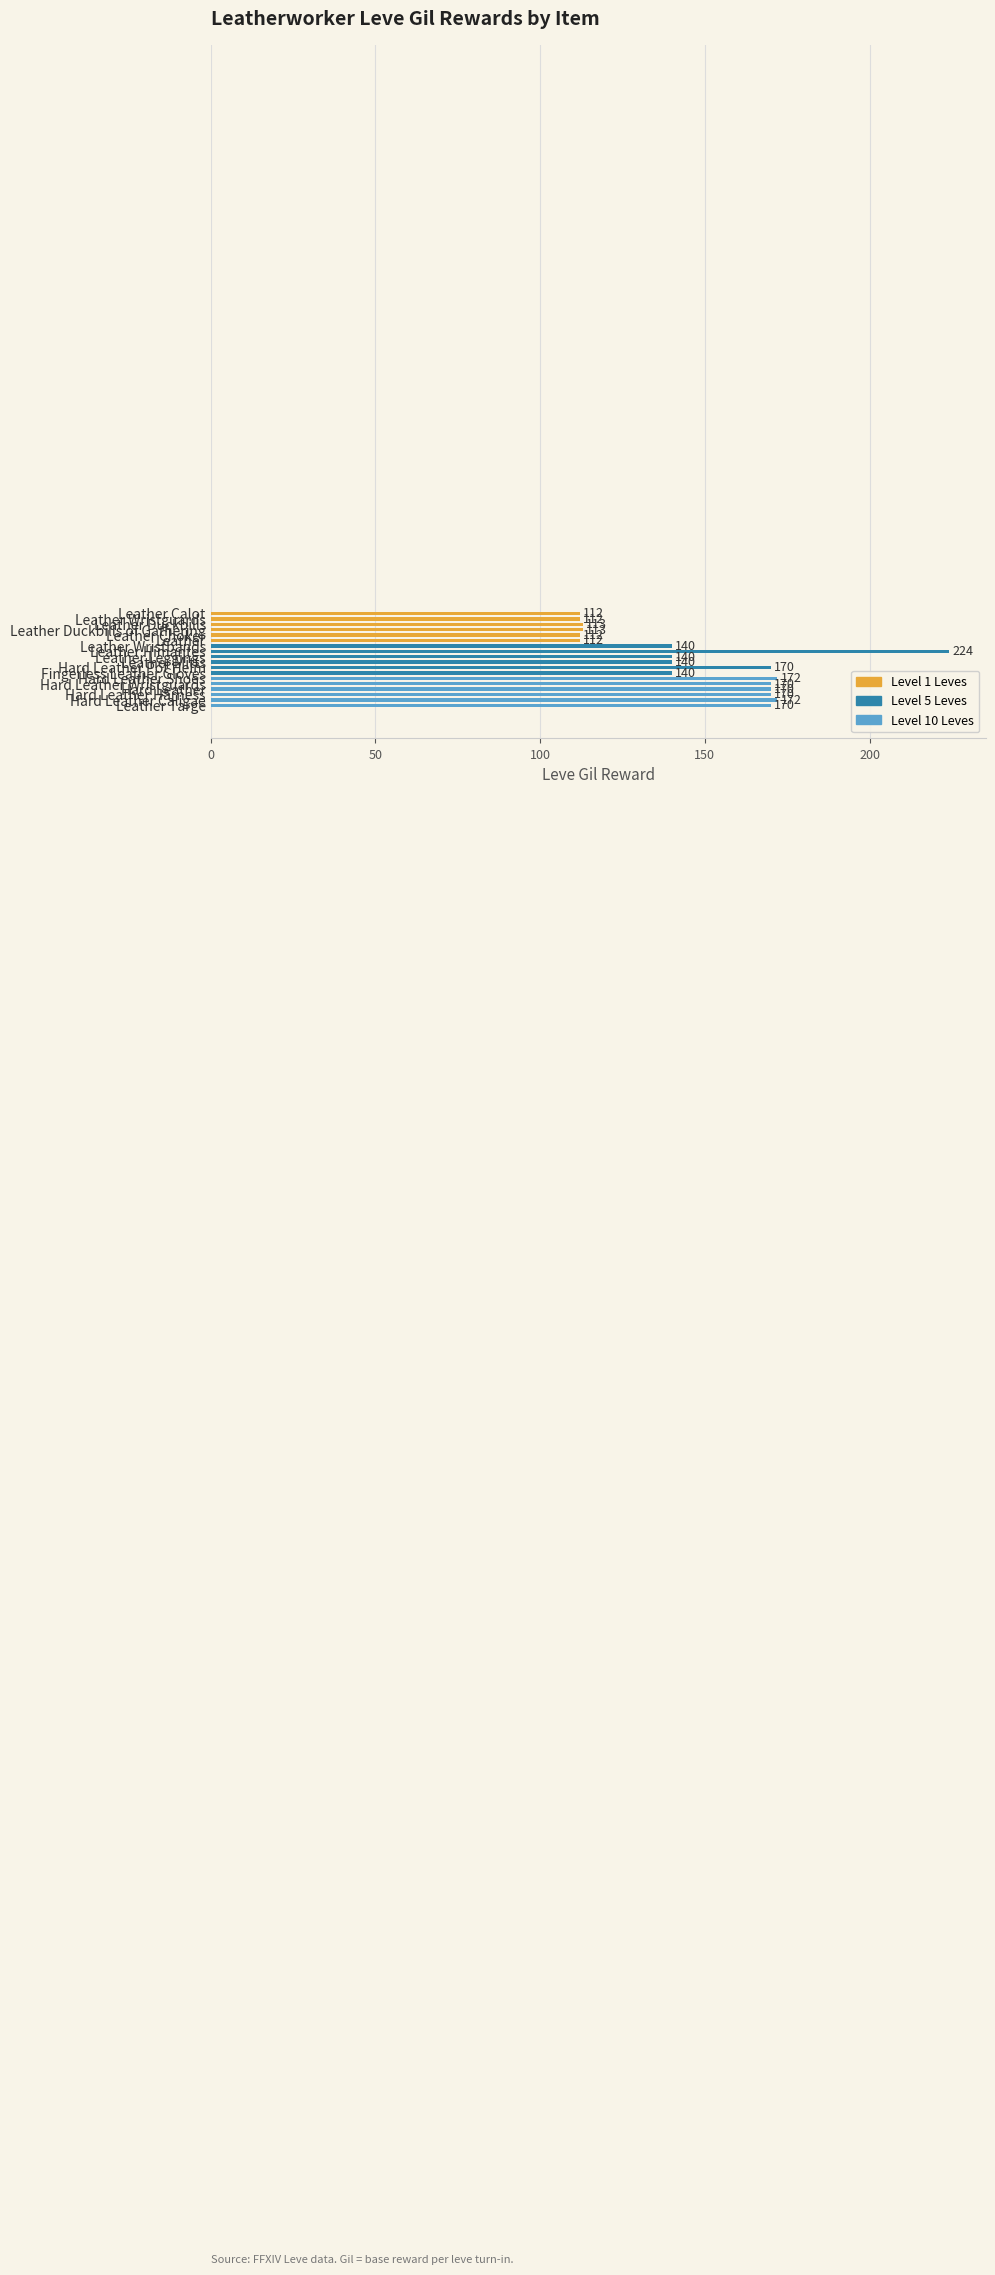

What is the maximum value shown in the chart?

224